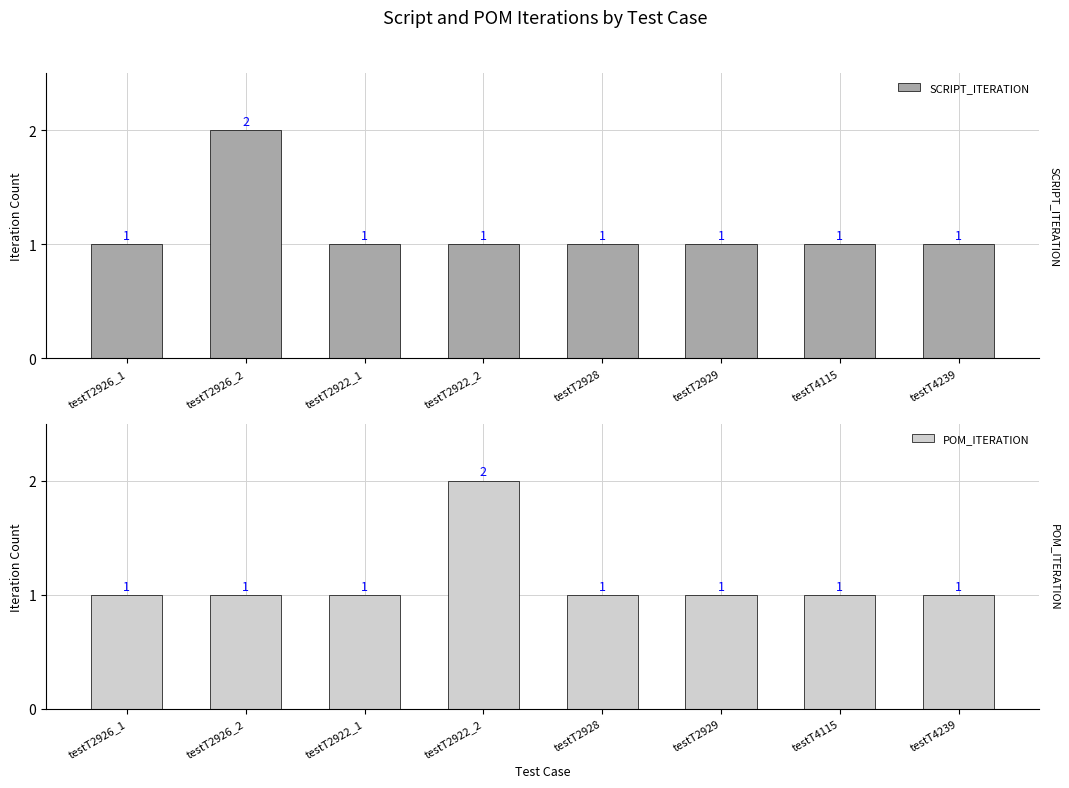

Which series has the largest total across all categories?

SCRIPT_ITERATION